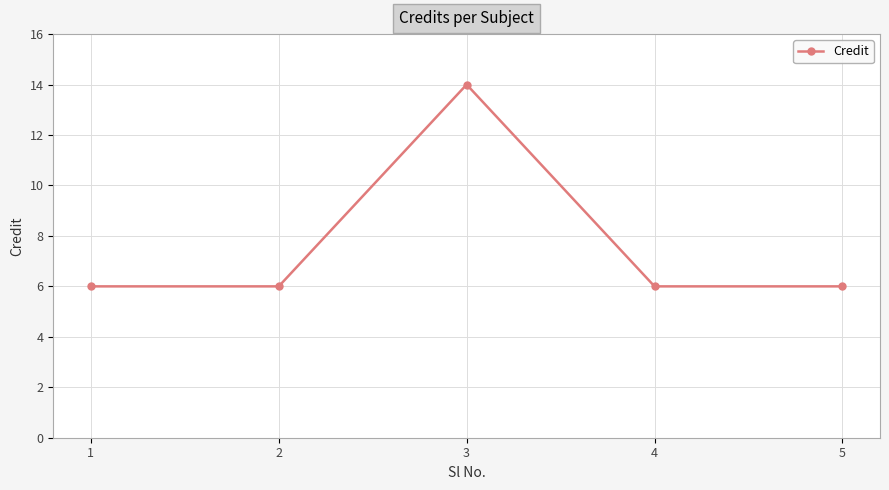

What is the minimum value shown in the chart?

6